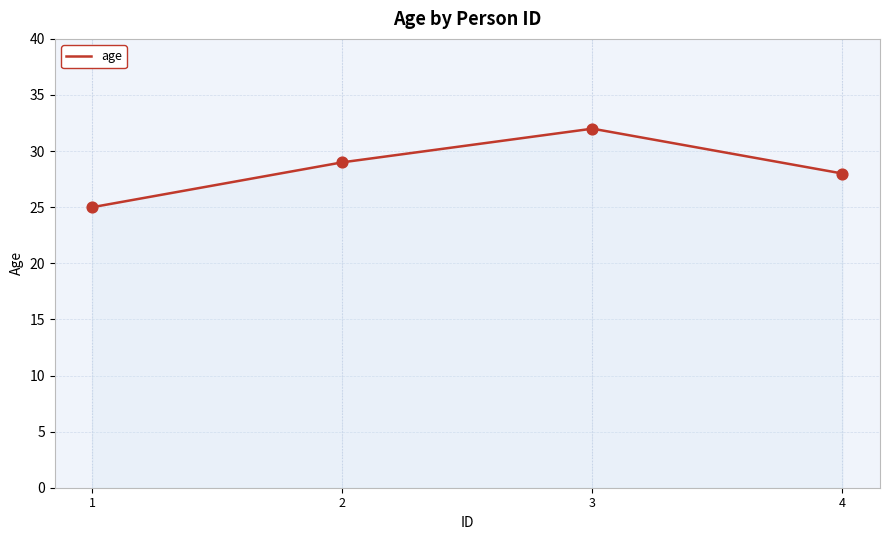

What is the change in value from 3 to 4?

-4